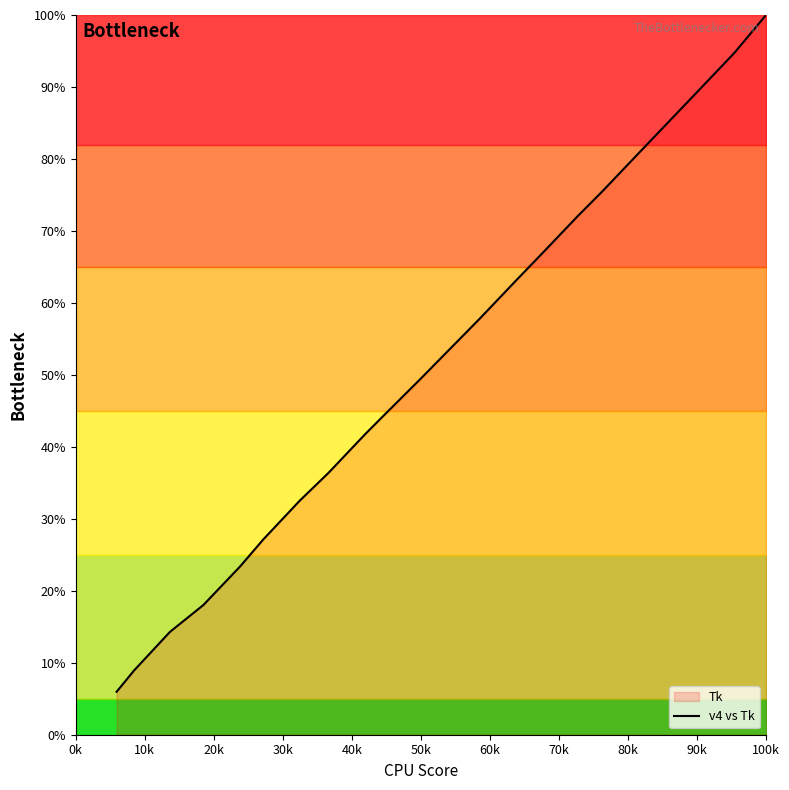

The chart shows a value of 18.8 at 50k. True or false?

False